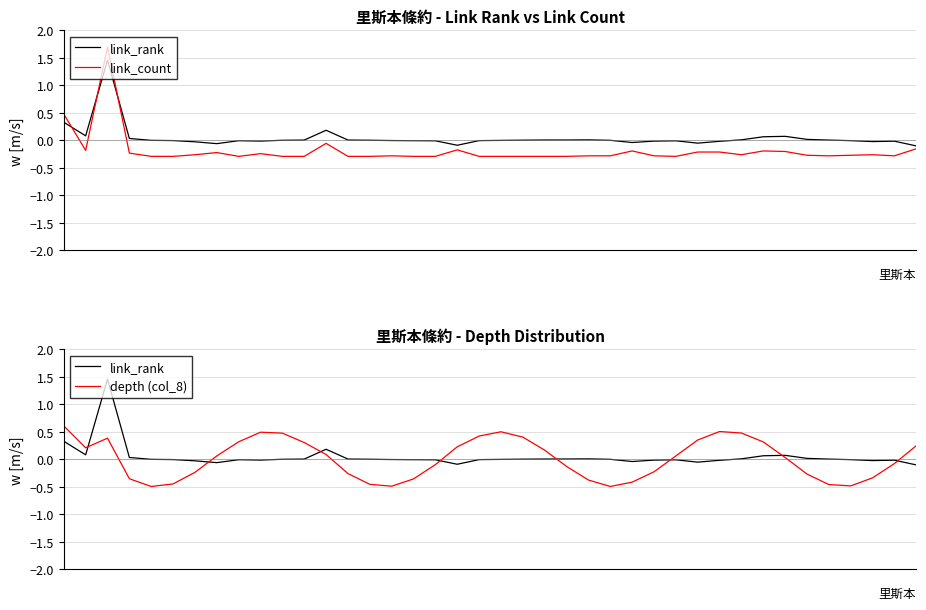

How many data points does each series have?

40